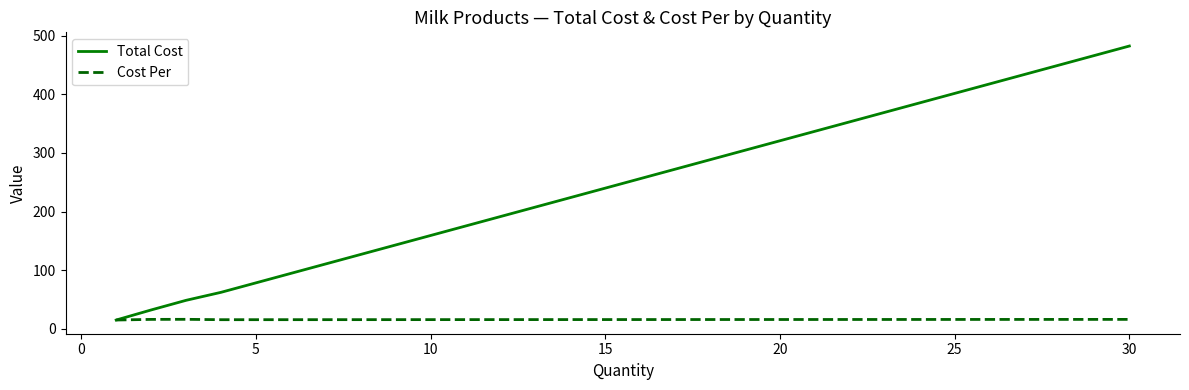

Which series has the widest spread of values?

Total Cost